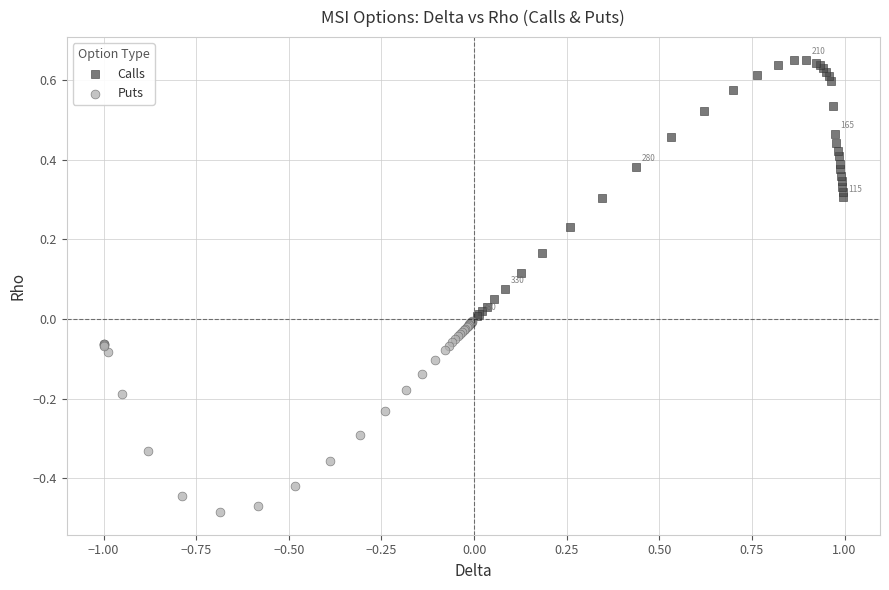

What are all the series names shown in the legend?

Calls, Puts